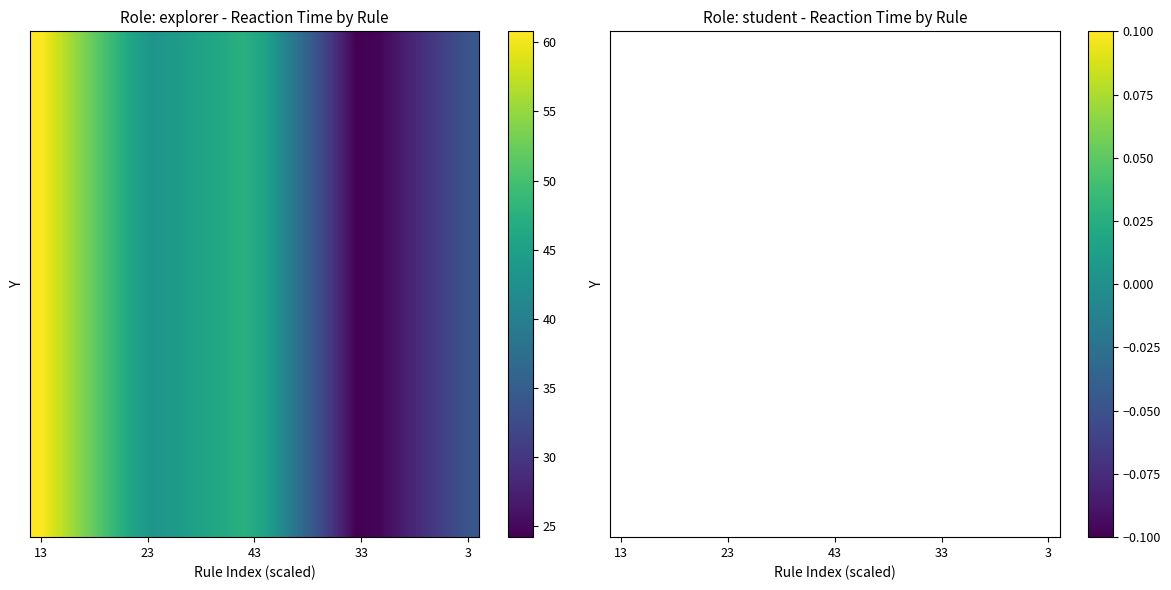

Which series has the largest range (max minus min)?

explorer